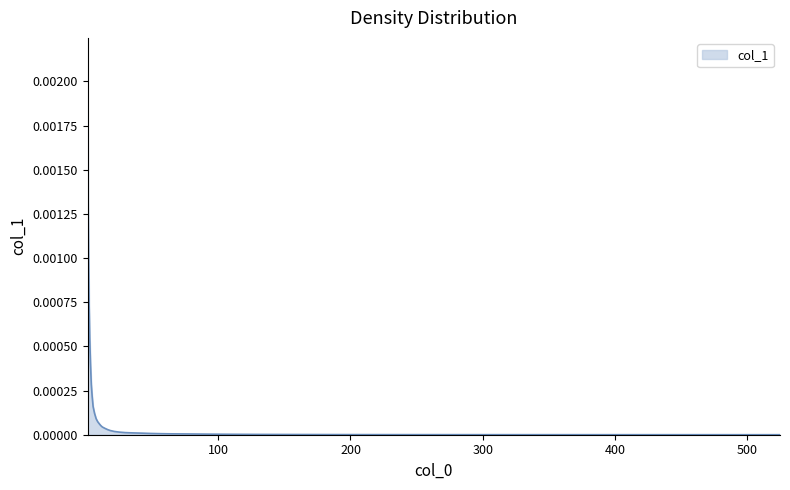

Does the chart display data point markers on the line(s)?

No